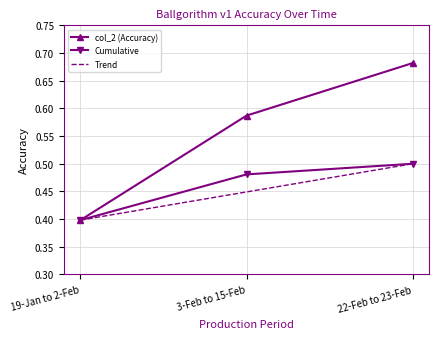

Which series has the largest total across all categories?

col_2 (Accuracy)